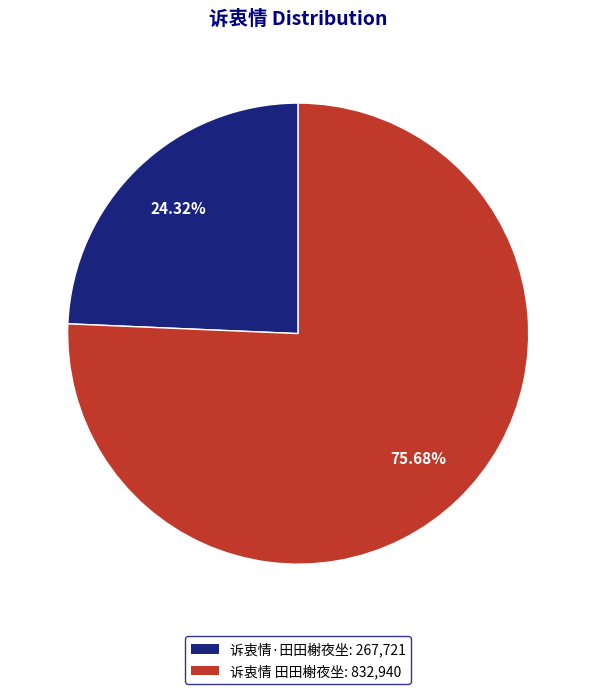

To the nearest percent, what is the combined percentage of 诉衷情·田田榭夜坐 and 诉衷情 田田榭夜坐?

100%